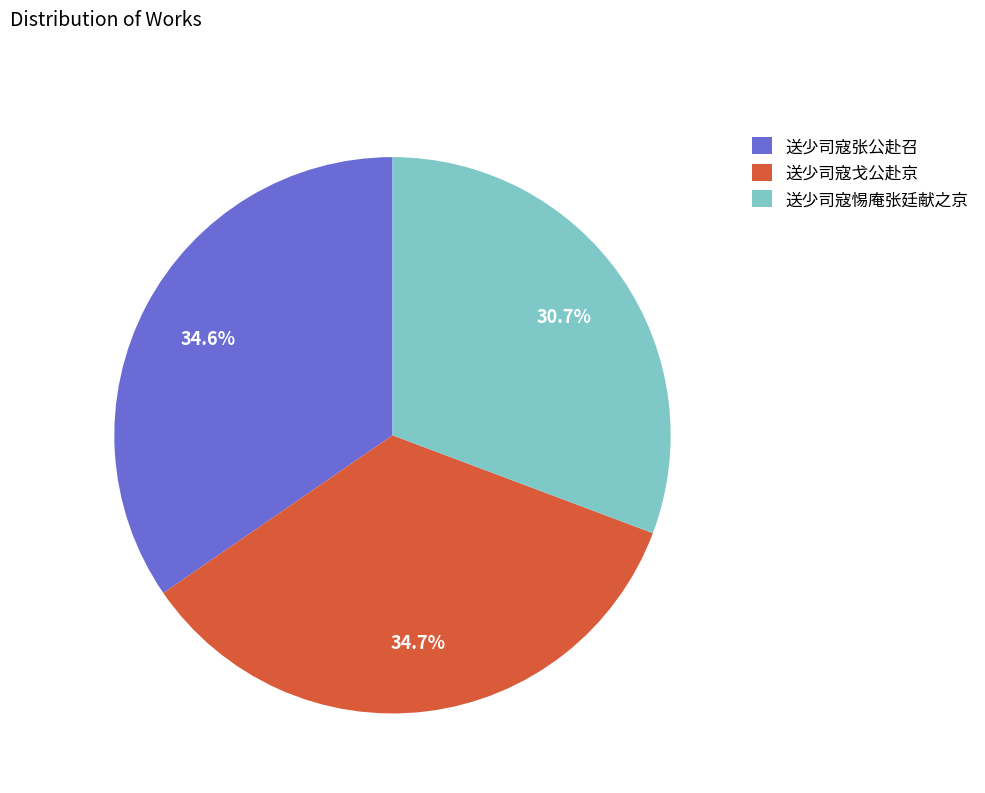

What is the smallest slice in the pie chart?

送少司寇惕庵张廷献之京